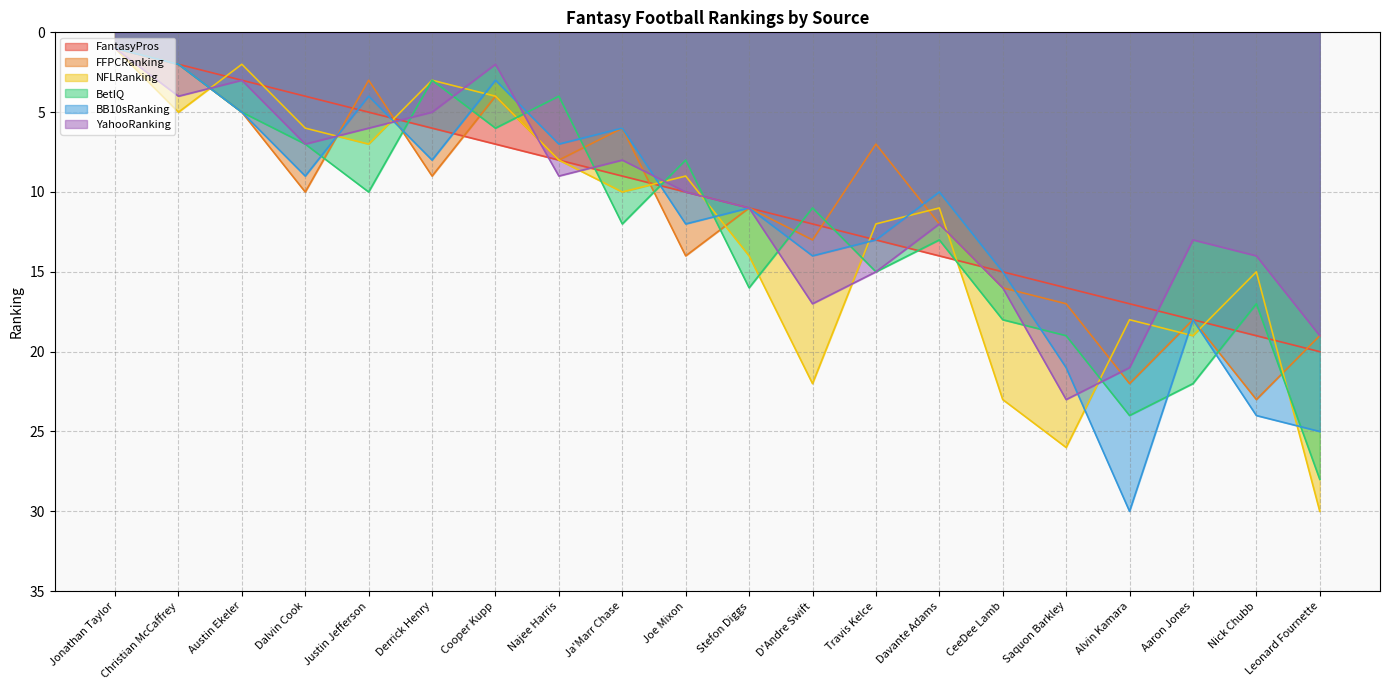

Reading right to left, list all the values displayed in this chart.

FantasyPros: Leonard Fournette=20	Nick Chubb=19	Aaron Jones=18	Alvin Kamara=17	Saquon Barkley=16	CeeDee Lamb=15	Davante Adams=14	Travis Kelce=13	D'Andre Swift=12	Stefon Diggs=11	Joe Mixon=10	Ja'Marr Chase=9	Najee Harris=8	Cooper Kupp=7	Derrick Henry=6	Justin Jefferson=5	Dalvin Cook=4	Austin Ekeler=3	Christian McCaffrey=2	Jonathan Taylor=1
FFPCRanking: Leonard Fournette=19	Nick Chubb=23	Aaron Jones=18	Alvin Kamara=22	Saquon Barkley=17	CeeDee Lamb=16	Davante Adams=12	Travis Kelce=7	D'Andre Swift=13	Stefon Diggs=11	Joe Mixon=14	Ja'Marr Chase=6	Najee Harris=8	Cooper Kupp=4	Derrick Henry=9	Justin Jefferson=3	Dalvin Cook=10	Austin Ekeler=5	Christian McCaffrey=2	Jonathan Taylor=1
NFLRanking: Leonard Fournette=30	Nick Chubb=15	Aaron Jones=19	Alvin Kamara=18	Saquon Barkley=26	CeeDee Lamb=23	Davante Adams=11	Travis Kelce=12	D'Andre Swift=22	Stefon Diggs=14	Joe Mixon=9	Ja'Marr Chase=10	Najee Harris=8	Cooper Kupp=4	Derrick Henry=3	Justin Jefferson=7	Dalvin Cook=6	Austin Ekeler=2	Christian McCaffrey=5	Jonathan Taylor=1
BetIQ: Leonard Fournette=28	Nick Chubb=17	Aaron Jones=22	Alvin Kamara=24	Saquon Barkley=19	CeeDee Lamb=18	Davante Adams=13	Travis Kelce=15	D'Andre Swift=11	Stefon Diggs=16	Joe Mixon=8	Ja'Marr Chase=12	Najee Harris=4	Cooper Kupp=6	Derrick Henry=3	Justin Jefferson=10	Dalvin Cook=7	Austin Ekeler=5	Christian McCaffrey=2	Jonathan Taylor=1
BB10sRanking: Leonard Fournette=25	Nick Chubb=24	Aaron Jones=18	Alvin Kamara=30	Saquon Barkley=21	CeeDee Lamb=15	Davante Adams=10	Travis Kelce=13	D'Andre Swift=14	Stefon Diggs=11	Joe Mixon=12	Ja'Marr Chase=6	Najee Harris=7	Cooper Kupp=3	Derrick Henry=8	Justin Jefferson=4	Dalvin Cook=9	Austin Ekeler=5	Christian McCaffrey=2	Jonathan Taylor=1
YahooRanking: Leonard Fournette=19	Nick Chubb=14	Aaron Jones=13	Alvin Kamara=21	Saquon Barkley=23	CeeDee Lamb=16	Davante Adams=12	Travis Kelce=15	D'Andre Swift=17	Stefon Diggs=11	Joe Mixon=10	Ja'Marr Chase=8	Najee Harris=9	Cooper Kupp=2	Derrick Henry=5	Justin Jefferson=6	Dalvin Cook=7	Austin Ekeler=3	Christian McCaffrey=4	Jonathan Taylor=1